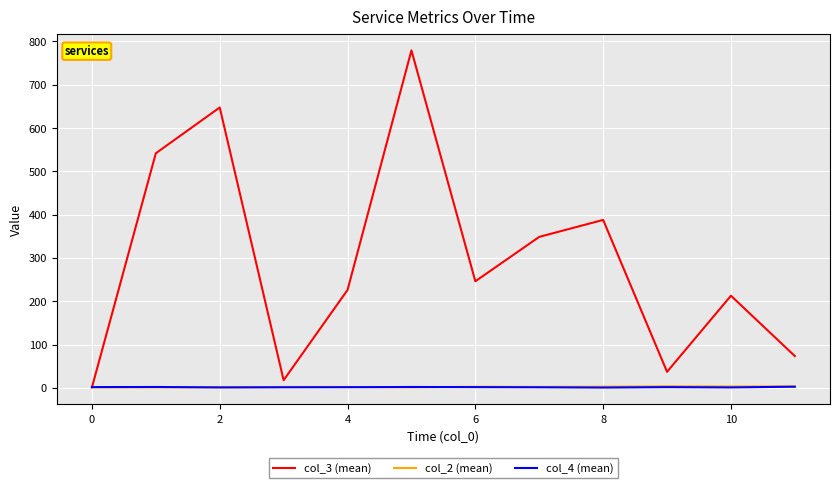

What is the maximum value shown in the chart?

779.0